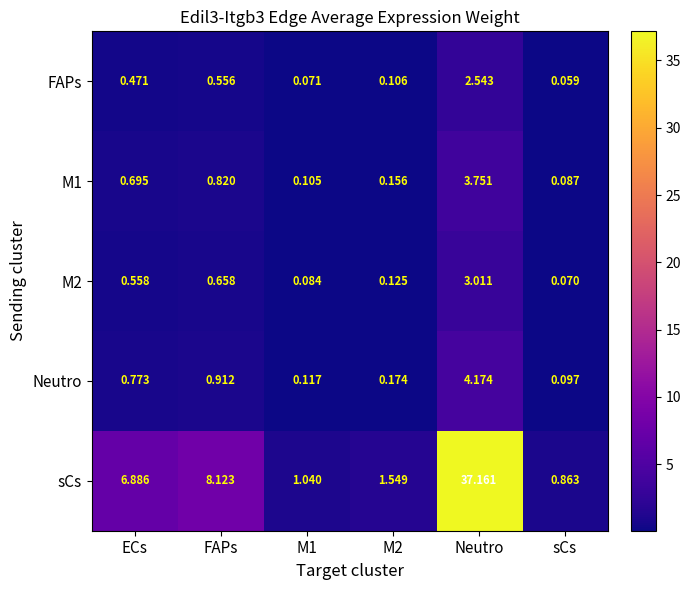

At which category is the sum across all series the highest?

Neutro